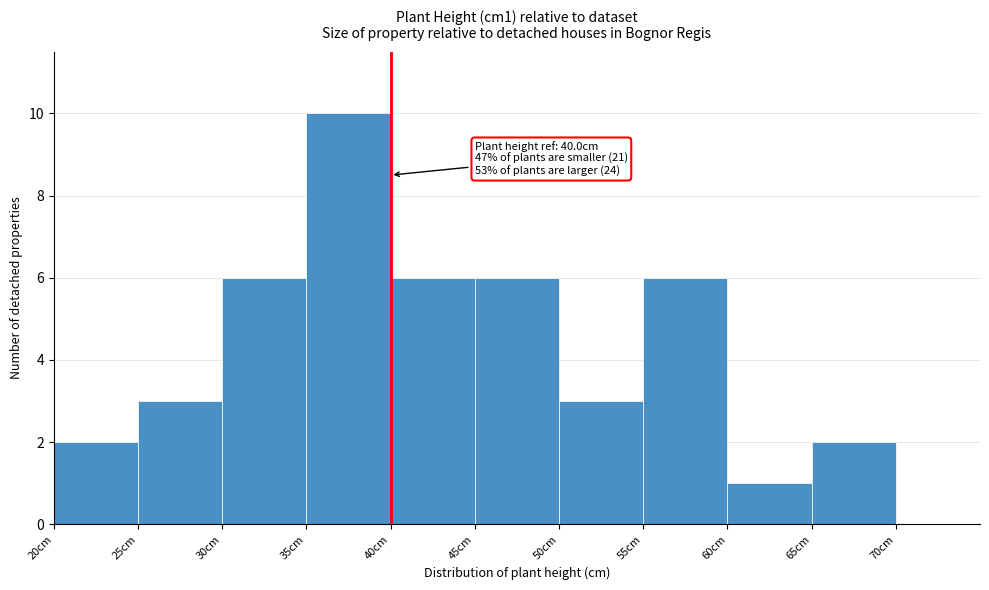

Which range on the x-axis has the tallest bar?

35 to 40